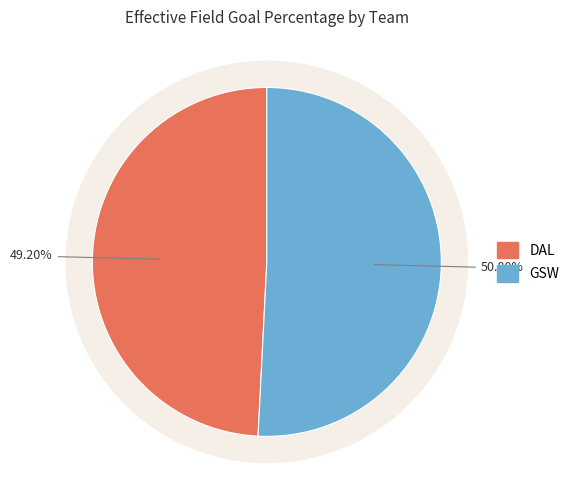

To the nearest percent, what is the combined percentage of DAL and GSW?

100%